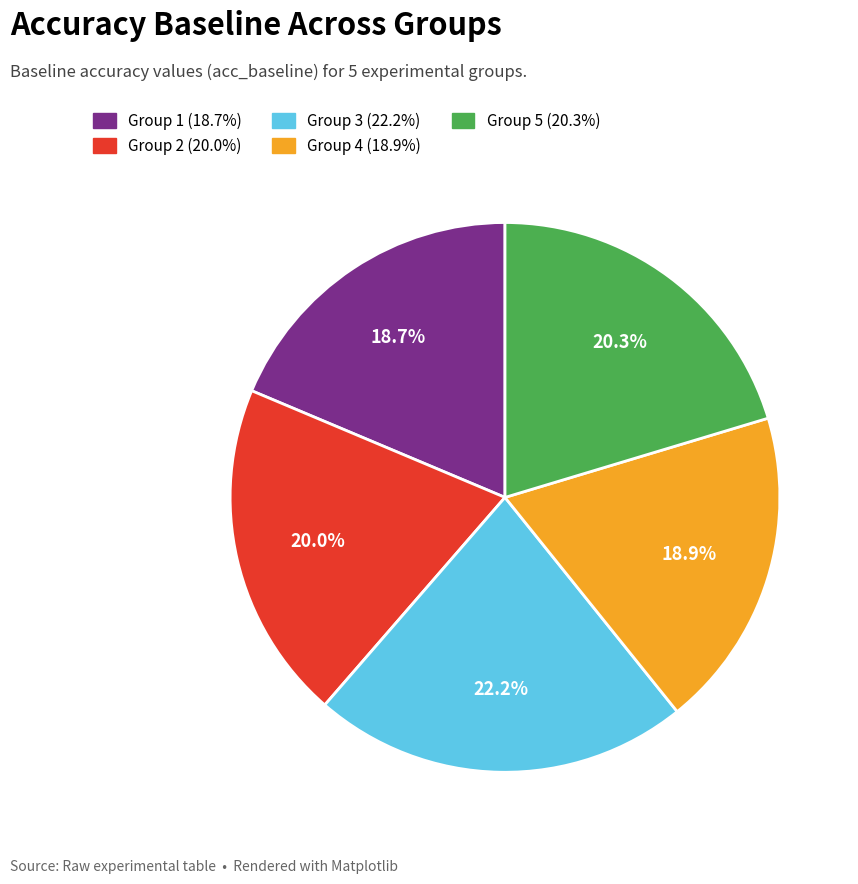

Which category has the biggest portion of the pie?

Group 3 (22.2%)